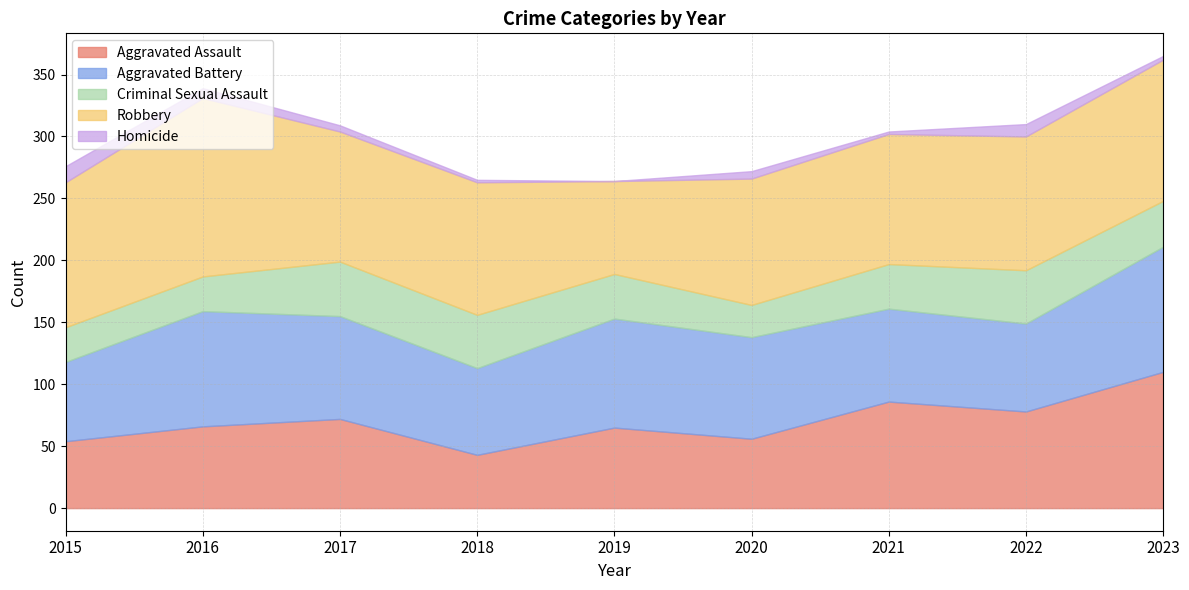

Is the value of Homicide at 2019 greater than the value of Criminal Sexual Assault at 2023?

No